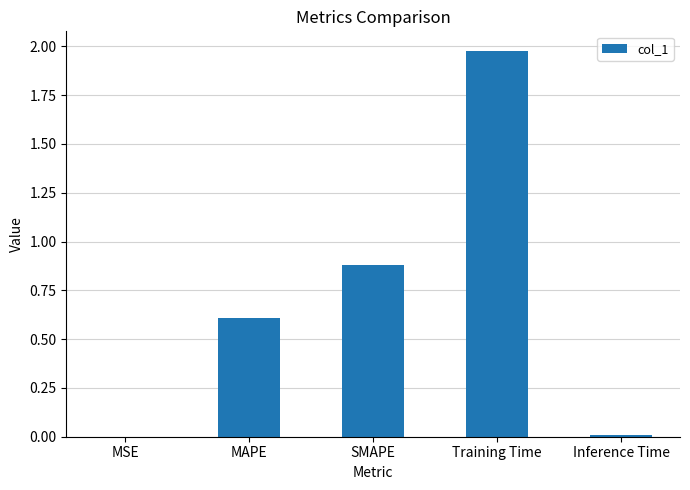

The chart shows a value of 0.6 at MAPE. True or false?

True